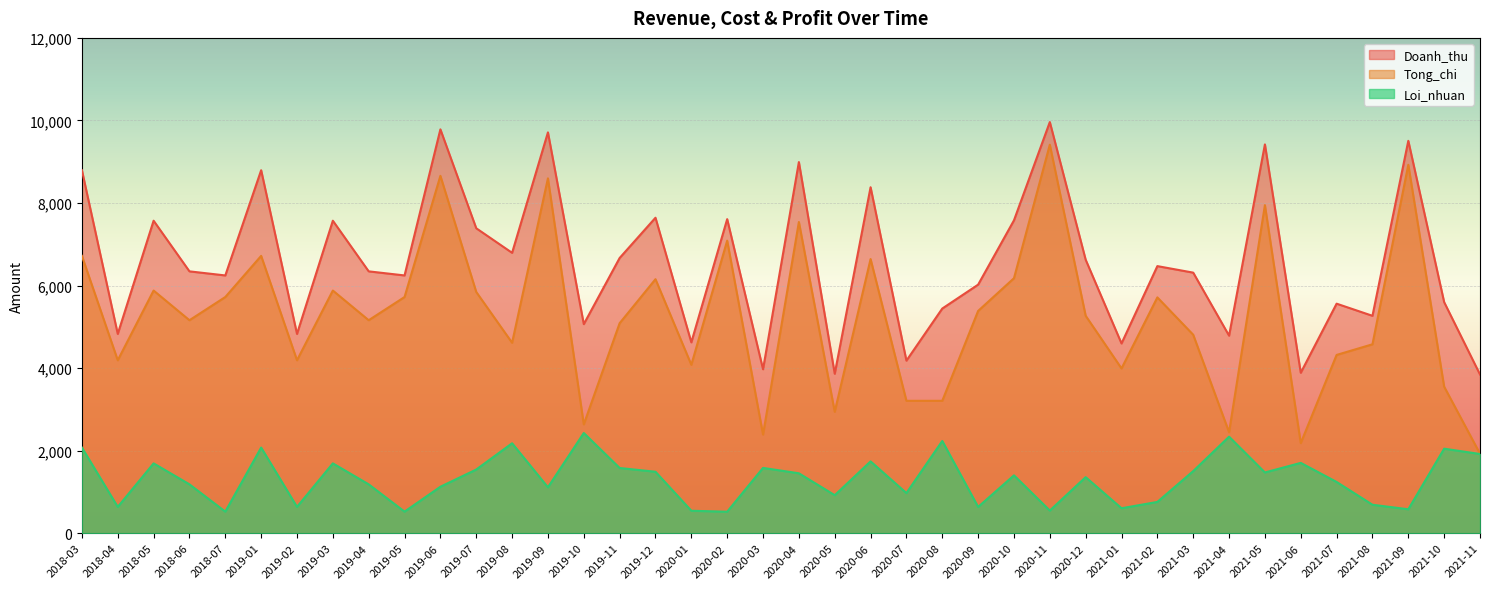

Which label corresponds to the smallest value in the chart?

2020-02